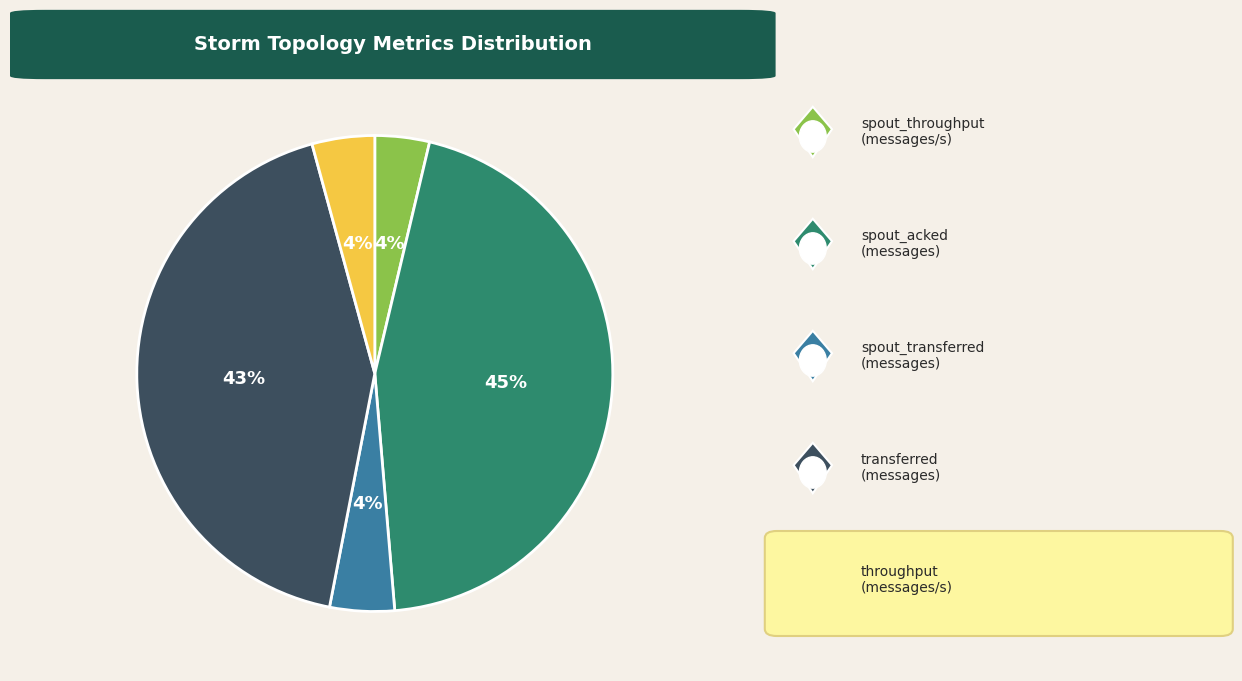

Does any single category account for the majority?

No